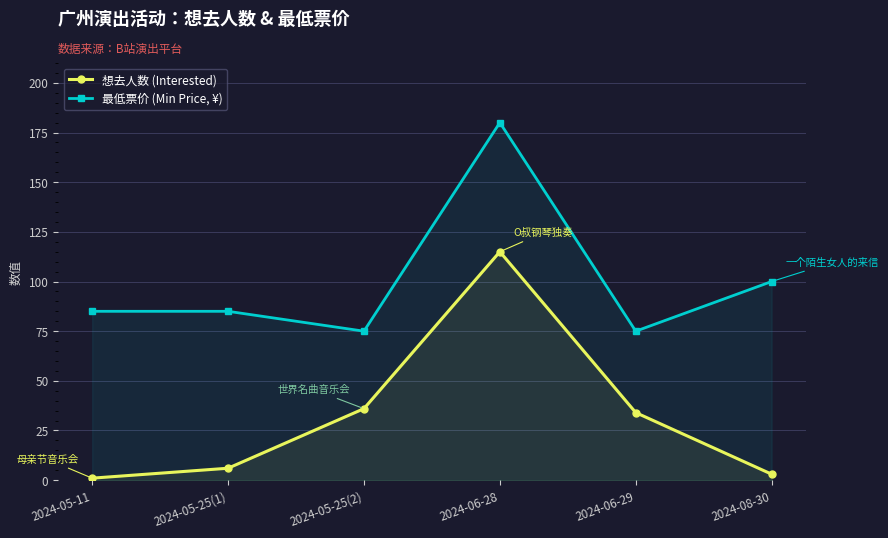

Does the chart have visible grid lines?

Yes